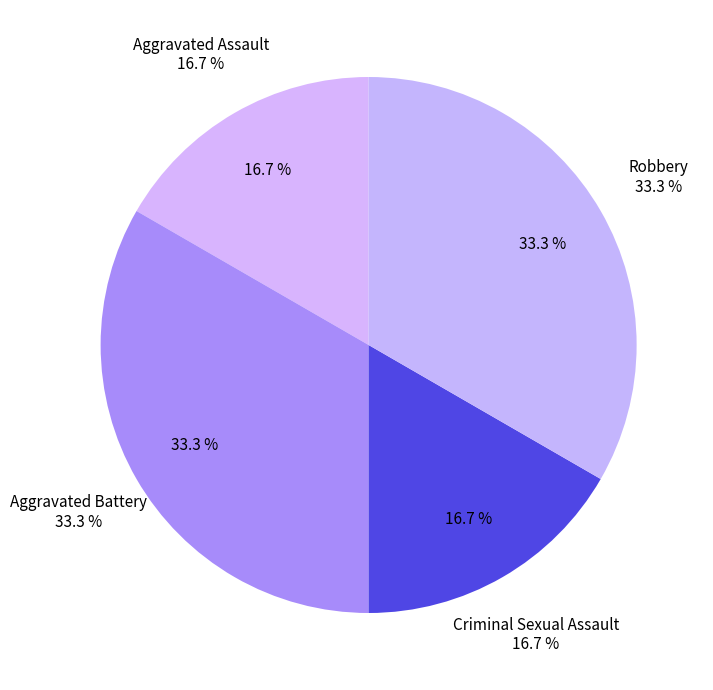

Is it true that Aggravated Assault is 3% of the pie?

False